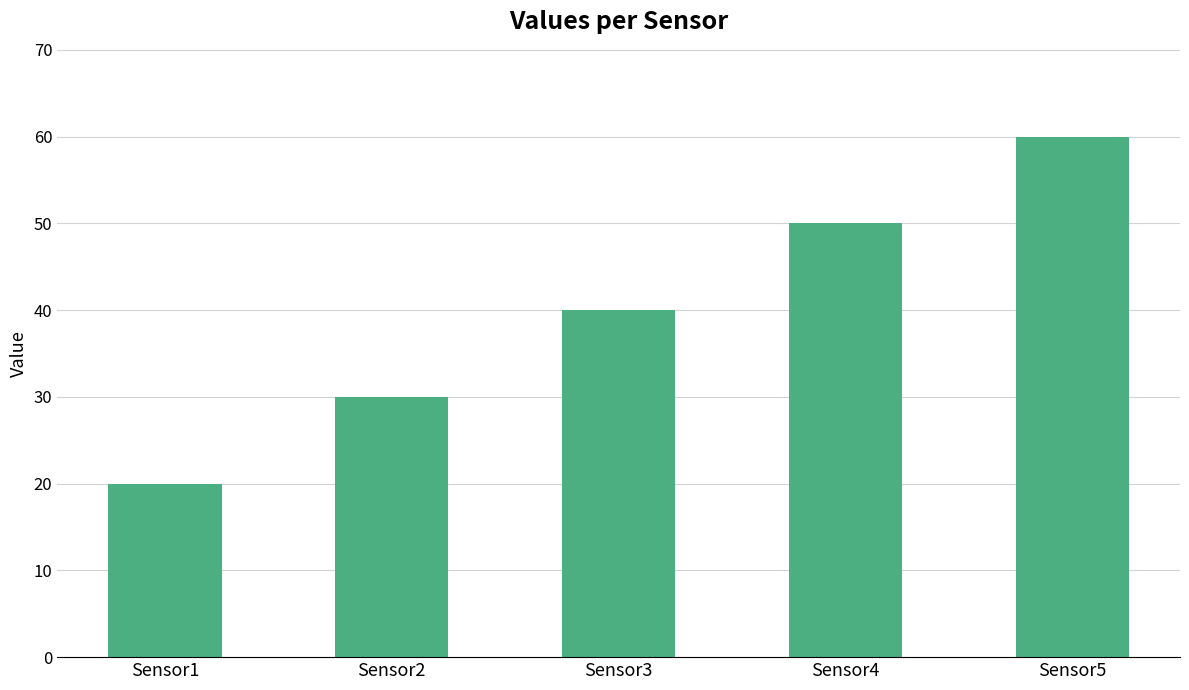

What is the change in value from Sensor3 to Sensor4?

+10